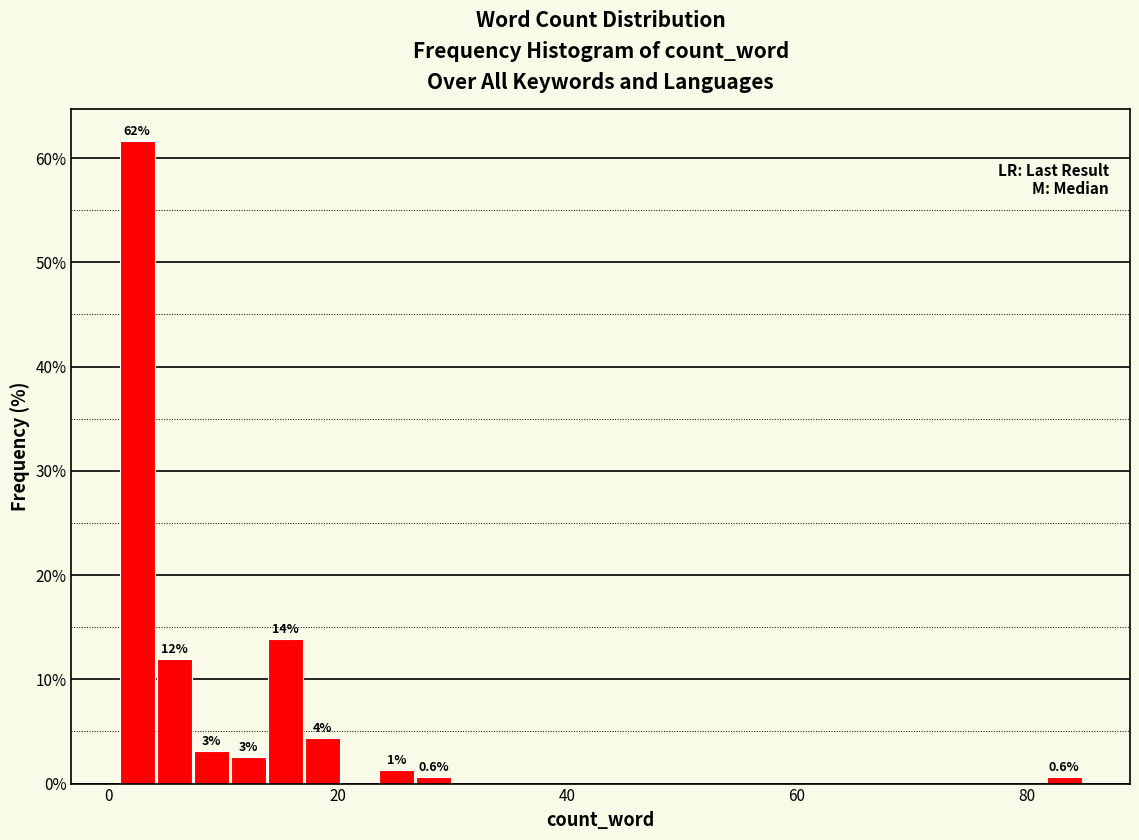

Around what value on the x-axis is the tallest bar? Give the approximate position of its centre, as read against the axis.

2